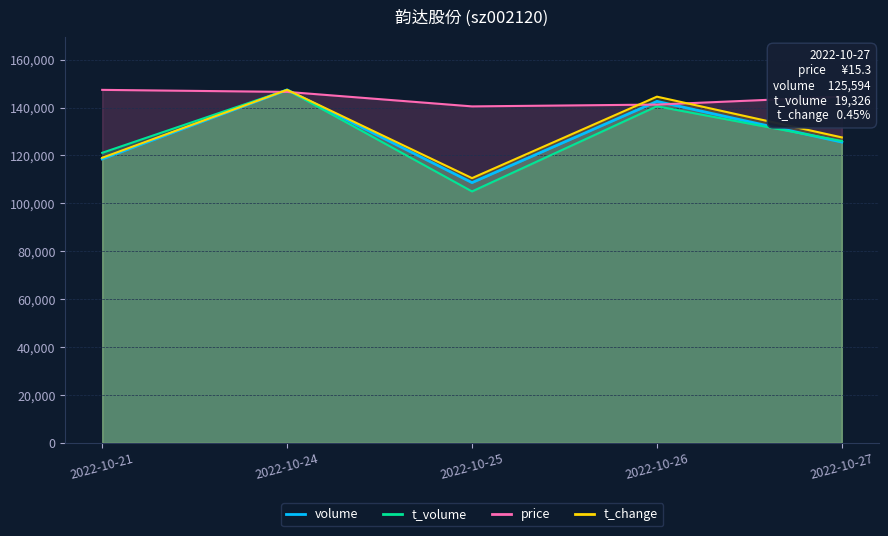

Which has a higher value, 2022-10-27 or 2022-10-21?

2022-10-27